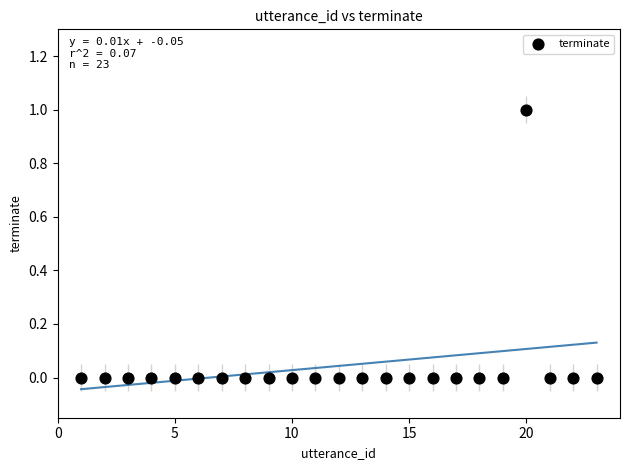

What is the range of X values (max minus min)?

22